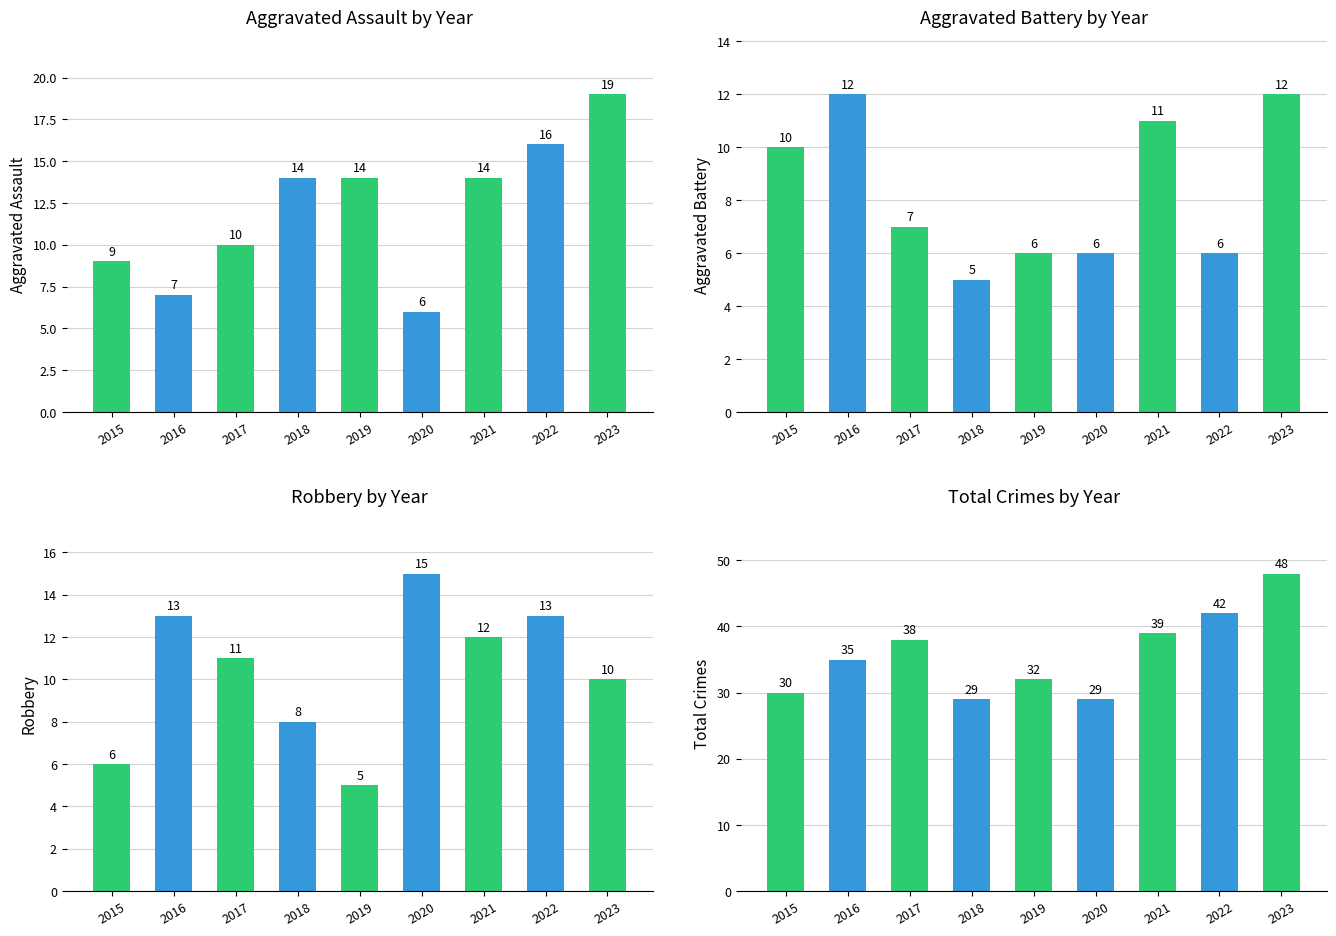

What is the spread (max minus min) of values at 2020?

23